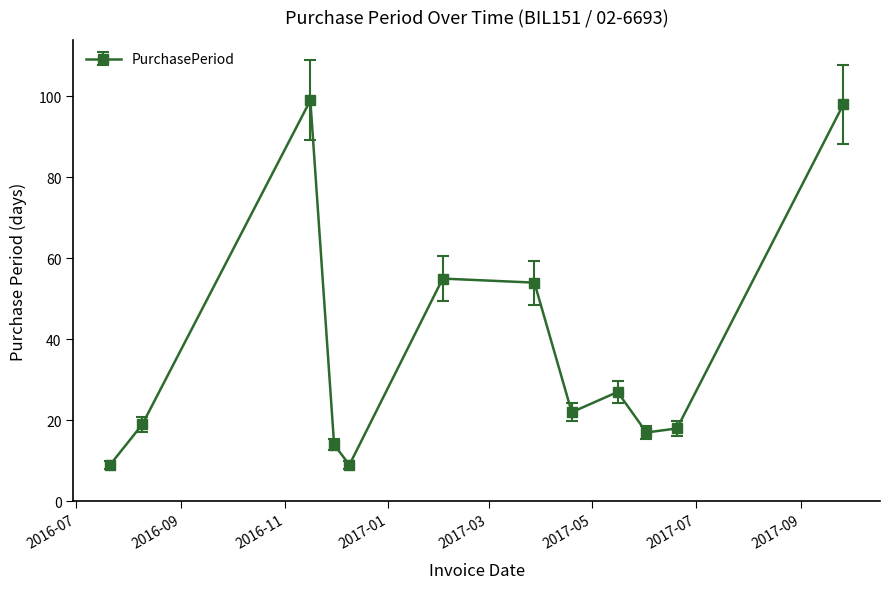

How many points are lower than both their immediate neighbors (excluding endpoints)?

3